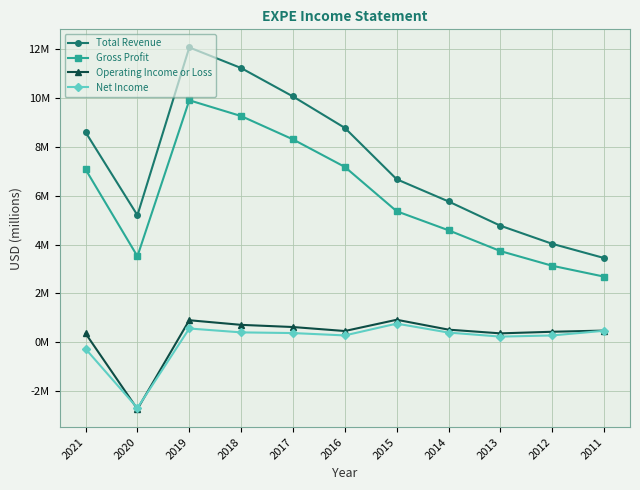

Between 2016 and 2014, which is larger?

2016